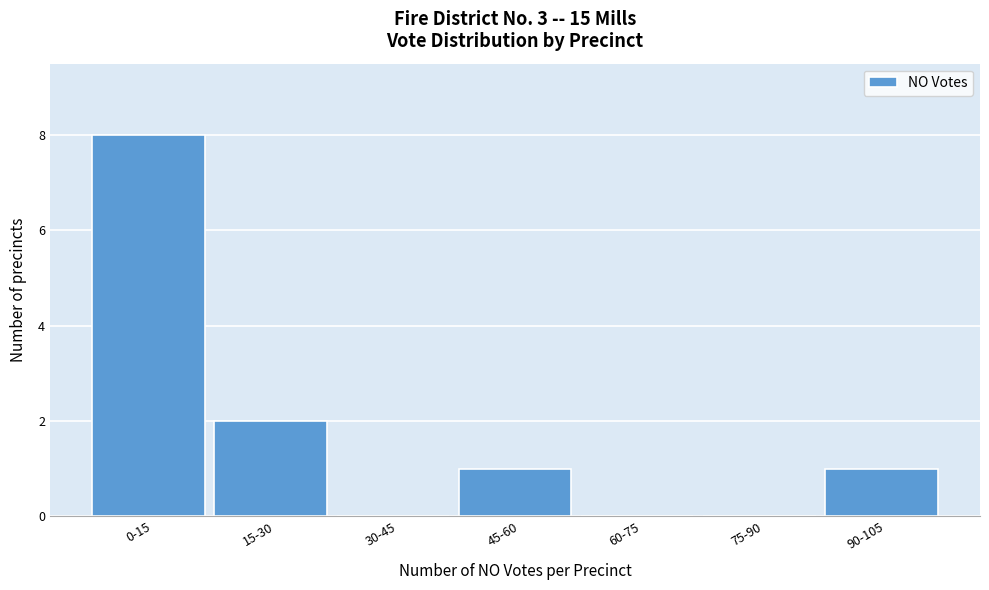

Reading right to left, what are all the values shown in this chart?

90-105=1	75-90=0	60-75=0	45-60=1	30-45=0	15-30=2	0-15=8